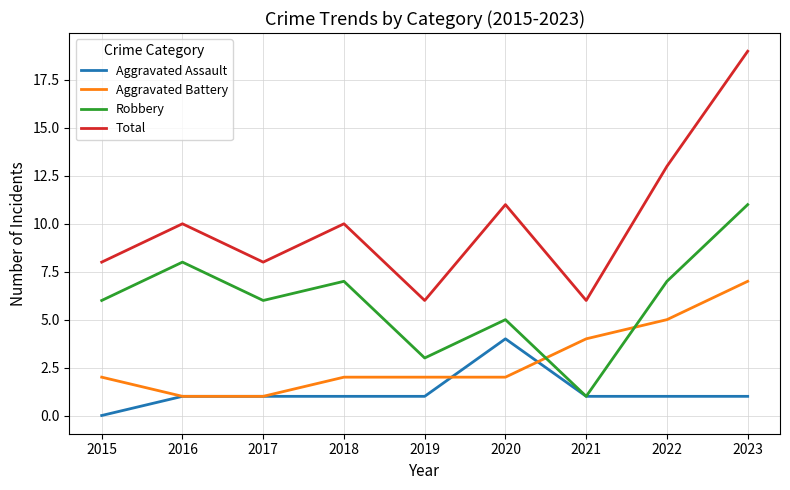

Count the number of data series in this chart.

4